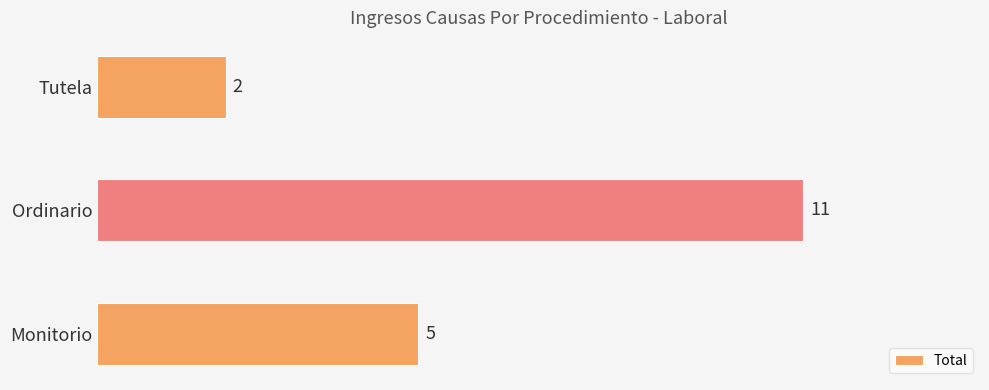

What is the change in value from Monitorio to Ordinario?

+6